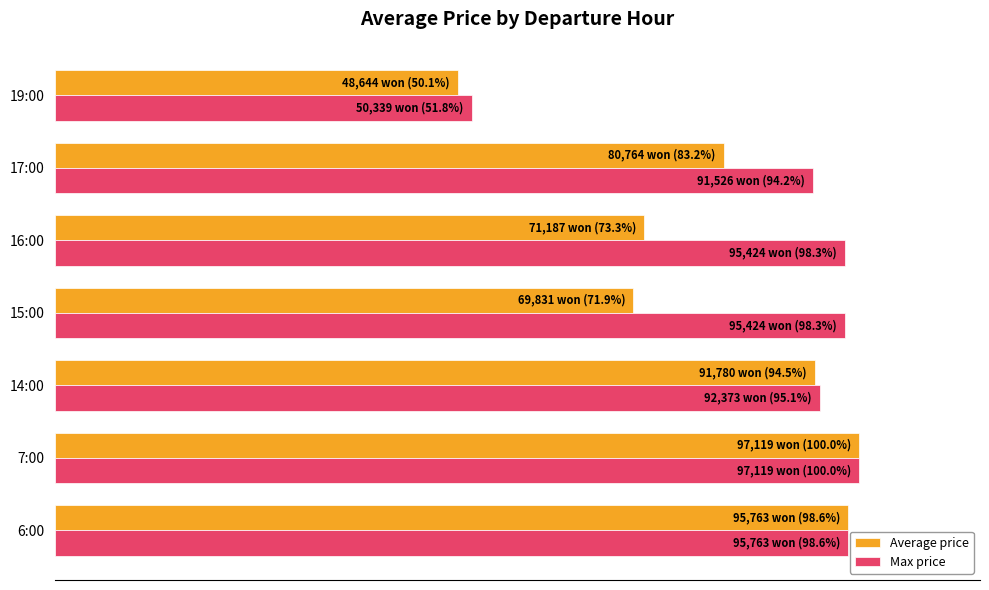

What is the value of the Average price bar at the 1st from the left?

98.6